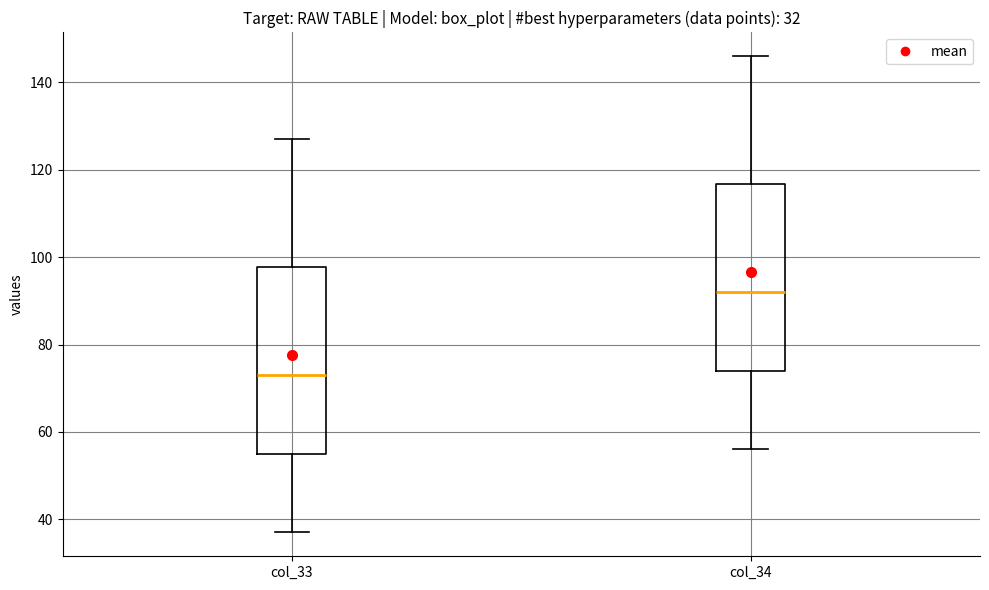

Where does the lower whisker of the box for col_33 end on the y-axis? The values are not printed on the chart, so give them approximately, as read against the axis.

38